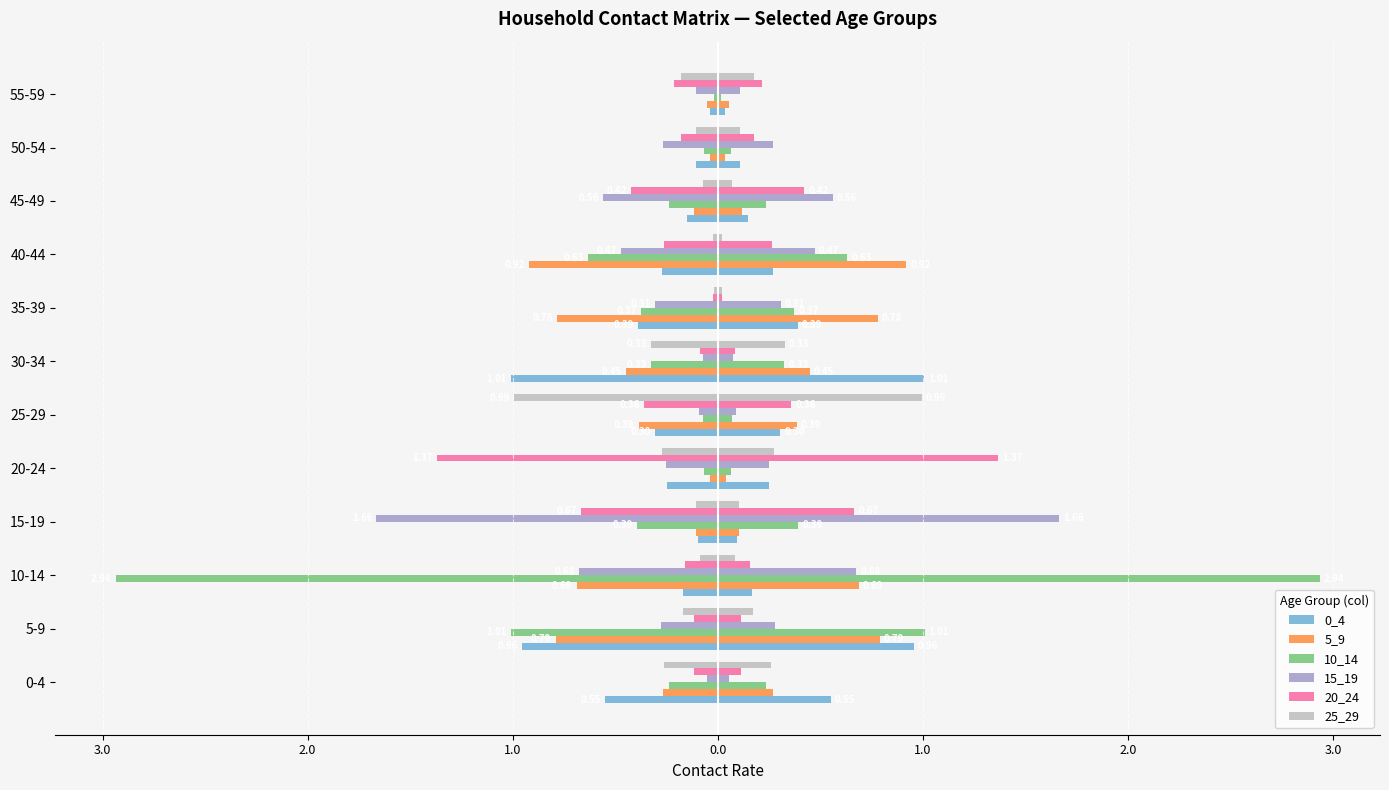

Reading left to right, transcribe all the data shown in this chart.

0_4: -0.6	-1.0	-0.2	-0.1	-0.2	-0.3	-1.0	-0.4	-0.3	-0.1	-0.1	-0.0
5_9: -0.3	-0.8	-0.7	-0.1	-0.0	-0.4	-0.4	-0.8	-0.9	-0.1	-0.0	-0.1
10_14: -0.2	-1.0	-2.9	-0.4	-0.1	-0.1	-0.3	-0.4	-0.6	-0.2	-0.1	-0.0
15_19: -0.1	-0.3	-0.7	-1.7	-0.3	-0.1	-0.1	-0.3	-0.5	-0.6	-0.3	-0.1
20_24: -0.1	-0.1	-0.2	-0.7	-1.4	-0.4	-0.1	-0.0	-0.3	-0.4	-0.2	-0.2
25_29: -0.3	-0.2	-0.1	-0.1	-0.3	-1.0	-0.3	-0.0	-0.0	-0.1	-0.1	-0.2